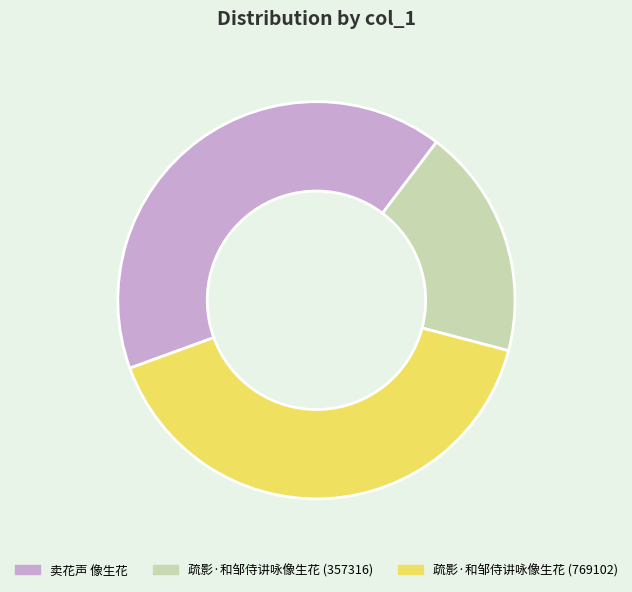

Is 疏影·和邹侍讲咏像生花 (357316) the majority of the pie?

No